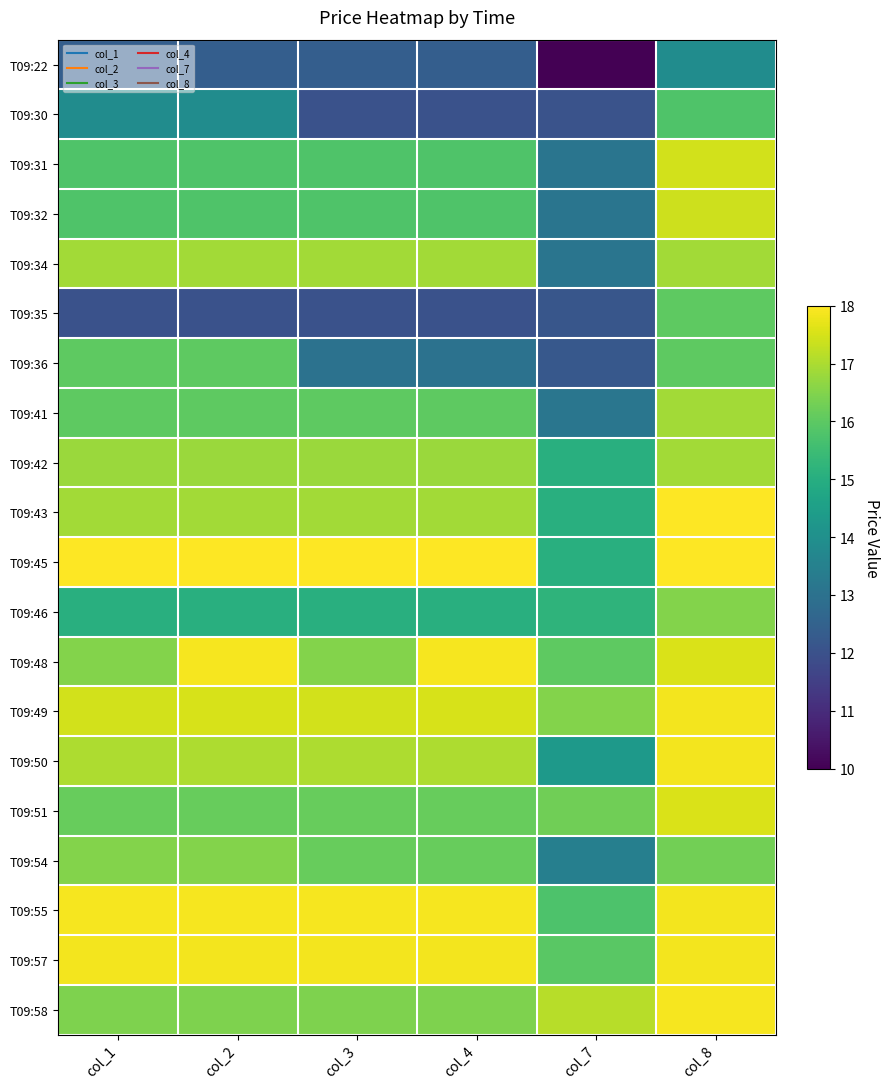

At how many categories does at least one series exceed 11?

6